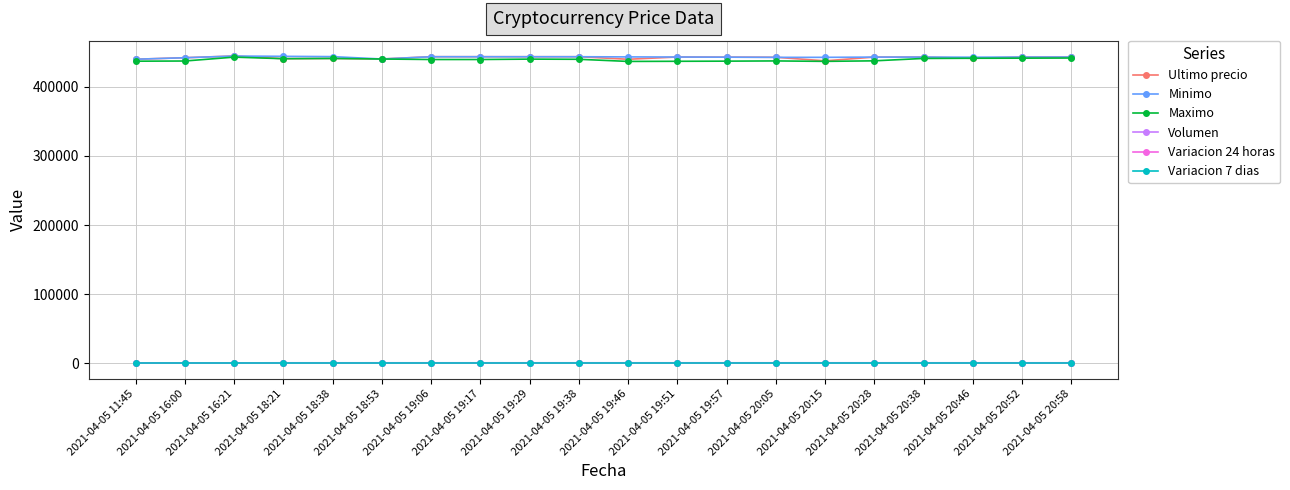

How many distinct data groups are displayed?

6